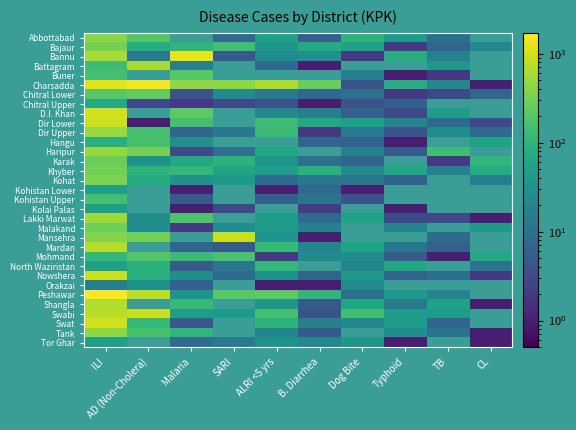

Reading right to left, transcribe all the data shown in this chart.

Abbottabad: CL=0	TB=10	Typhoid=43	Dog Bite=99	B. Diarrhea=6	ALRI <5 yrs=52	SARI=8	Malaria=0	AD (Non-Cholera)=199	ILI=402
Bajaur: CL=22	TB=7	Typhoid=2	Dog Bite=55	B. Diarrhea=74	ALRI <5 yrs=35	SARI=147	Malaria=102	AD (Non-Cholera)=76	ILI=318
Bannu: CL=0	TB=18	Typhoid=80	Dog Bite=2	B. Diarrhea=30	ALRI <5 yrs=26	SARI=5	Malaria=1325	AD (Non-Cholera)=14	ILI=597
Battagram: CL=0	TB=38	Typhoid=0	Dog Bite=0	B. Diarrhea=1	ALRI <5 yrs=8	SARI=0	Malaria=18	AD (Non-Cholera)=584	ILI=138
Buner: CL=0	TB=2	Typhoid=1	Dog Bite=16	B. Diarrhea=0	ALRI <5 yrs=0	SARI=0	Malaria=210	AD (Non-Cholera)=0	ILI=157
Charsadda: CL=1	TB=23	Typhoid=80	Dog Bite=4	B. Diarrhea=266	ALRI <5 yrs=632	SARI=438	Malaria=448	AD (Non-Cholera)=1524	ILI=1231
Chitral Lower: CL=7	TB=3	Typhoid=2	Dog Bite=10	B. Diarrhea=8	ALRI <5 yrs=13	SARI=25	Malaria=4	AD (Non-Cholera)=245	ILI=208
Chitral Upper: CL=0	TB=0	Typhoid=6	Dog Bite=4	B. Diarrhea=1	ALRI <5 yrs=4	SARI=3	Malaria=2	AD (Non-Cholera)=3	ILI=67
D.I. Khan: CL=0	TB=48	Typhoid=3	Dog Bite=6	B. Diarrhea=17	ALRI <5 yrs=23	SARI=0	Malaria=226	AD (Non-Cholera)=0	ILI=1006
Dir Lower: CL=3	TB=8	Typhoid=20	Dog Bite=53	B. Diarrhea=71	ALRI <5 yrs=131	SARI=0	Malaria=151	AD (Non-Cholera)=1	ILI=913
Dir Upper: CL=8	TB=26	Typhoid=4	Dog Bite=15	B. Diarrhea=2	ALRI <5 yrs=127	SARI=13	Malaria=7	AD (Non-Cholera)=155	ILI=480
Hangu: CL=57	TB=0	Typhoid=1	Dog Bite=6	B. Diarrhea=7	ALRI <5 yrs=0	SARI=0	Malaria=28	AD (Non-Cholera)=161	ILI=85
Haripur: CL=0	TB=140	Typhoid=5	Dog Bite=19	B. Diarrhea=0	ALRI <5 yrs=65	SARI=10	Malaria=3	AD (Non-Cholera)=309	ILI=465
Karak: CL=106	TB=2	Typhoid=0	Dog Bite=7	B. Diarrhea=10	ALRI <5 yrs=34	SARI=97	Malaria=67	AD (Non-Cholera)=32	ILI=279
Khyber: CL=76	TB=18	Typhoid=65	Dog Bite=24	B. Diarrhea=93	ALRI <5 yrs=46	SARI=58	Malaria=114	AD (Non-Cholera)=98	ILI=300
Kohat: CL=16	TB=0	Typhoid=6	Dog Bite=13	B. Diarrhea=13	ALRI <5 yrs=9	SARI=39	Malaria=33	AD (Non-Cholera)=75	ILI=343
Kohistan Lower: CL=0	TB=0	Typhoid=0	Dog Bite=1	B. Diarrhea=8	ALRI <5 yrs=1	SARI=0	Malaria=1	AD (Non-Cholera)=0	ILI=51
Kohistan Upper: CL=0	TB=0	Typhoid=0	Dog Bite=4	B. Diarrhea=12	ALRI <5 yrs=6	SARI=0	Malaria=5	AD (Non-Cholera)=0	ILI=157
Kolai Palas: CL=0	TB=0	Typhoid=1	Dog Bite=0	B. Diarrhea=2	ALRI <5 yrs=0	SARI=3	Malaria=1	AD (Non-Cholera)=0	ILI=46
Lakki Marwat: CL=1	TB=3	Typhoid=3	Dog Bite=54	B. Diarrhea=8	ALRI <5 yrs=47	SARI=0	Malaria=178	AD (Non-Cholera)=28	ILI=539
Malakand: CL=39	TB=0	Typhoid=19	Dog Bite=0	B. Diarrhea=18	ALRI <5 yrs=44	SARI=26	Malaria=2	AD (Non-Cholera)=27	ILI=286
Mansehra: CL=0	TB=9	Typhoid=0	Dog Bite=0	B. Diarrhea=1	ALRI <5 yrs=35	SARI=905	Malaria=0	AD (Non-Cholera)=310	ILI=373
Mardan: CL=0	TB=6	Typhoid=12	Dog Bite=56	B. Diarrhea=20	ALRI <5 yrs=116	SARI=5	Malaria=7	AD (Non-Cholera)=0	ILI=695
Mohmand: CL=71	TB=1	Typhoid=5	Dog Bite=26	B. Diarrhea=24	ALRI <5 yrs=2	SARI=166	Malaria=128	AD (Non-Cholera)=191	ILI=109
North Waziristan: CL=11	TB=0	Typhoid=63	Dog Bite=20	B. Diarrhea=0	ALRI <5 yrs=111	SARI=13	Malaria=5	AD (Non-Cholera)=94	ILI=49
Nowshera: CL=2	TB=10	Typhoid=7	Dog Bite=39	B. Diarrhea=7	ALRI <5 yrs=30	SARI=9	Malaria=28	AD (Non-Cholera)=86	ILI=860
Orakzai: CL=0	TB=0	Typhoid=0	Dog Bite=25	B. Diarrhea=1	ALRI <5 yrs=1	SARI=0	Malaria=6	AD (Non-Cholera)=33	ILI=17
Peshawar: CL=0	TB=19	Typhoid=39	Dog Bite=10	B. Diarrhea=107	ALRI <5 yrs=220	SARI=216	Malaria=34	AD (Non-Cholera)=761	ILI=1712
Shangla: CL=1	TB=56	Typhoid=13	Dog Bite=62	B. Diarrhea=5	ALRI <5 yrs=34	SARI=0	Malaria=118	AD (Non-Cholera)=0	ILI=680
Swabi: CL=0	TB=43	Typhoid=45	Dog Bite=148	B. Diarrhea=4	ALRI <5 yrs=150	SARI=44	Malaria=48	AD (Non-Cholera)=901	ILI=707
Swat: CL=0	TB=7	Typhoid=43	Dog Bite=22	B. Diarrhea=16	ALRI <5 yrs=92	SARI=0	Malaria=5	AD (Non-Cholera)=112	ILI=968
Tank: CL=1	TB=12	Typhoid=28	Dog Bite=0	B. Diarrhea=5	ALRI <5 yrs=21	SARI=0	Malaria=105	AD (Non-Cholera)=162	ILI=429
Tor Ghar: CL=1	TB=0	Typhoid=1	Dog Bite=35	B. Diarrhea=22	ALRI <5 yrs=32	SARI=15	Malaria=9	AD (Non-Cholera)=0	ILI=49